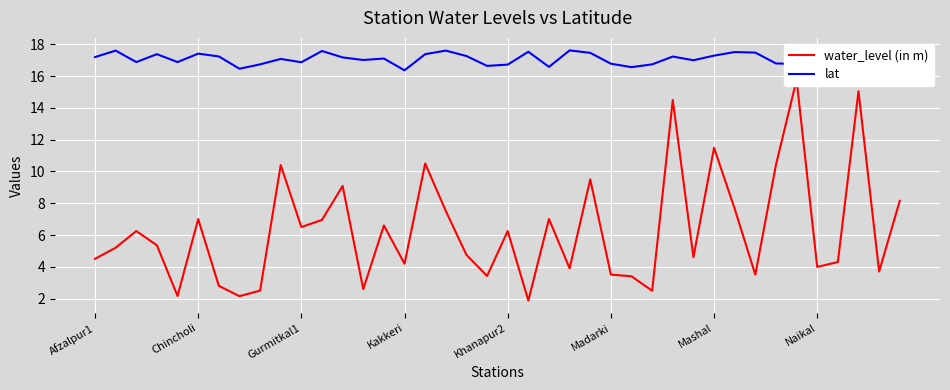

The water_level (in m) series shows 5.8 at 26. True or false?

False